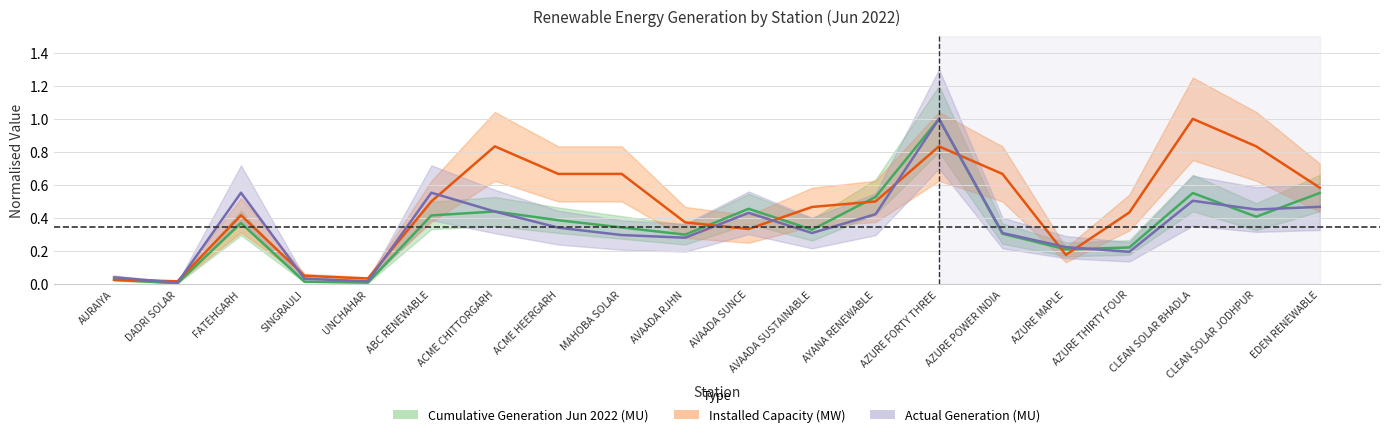

Between ACME HEERGARH and EDEN RENEWABLE, which series saw the biggest shift?

Cumulative Generation Jun 2022 (MU)